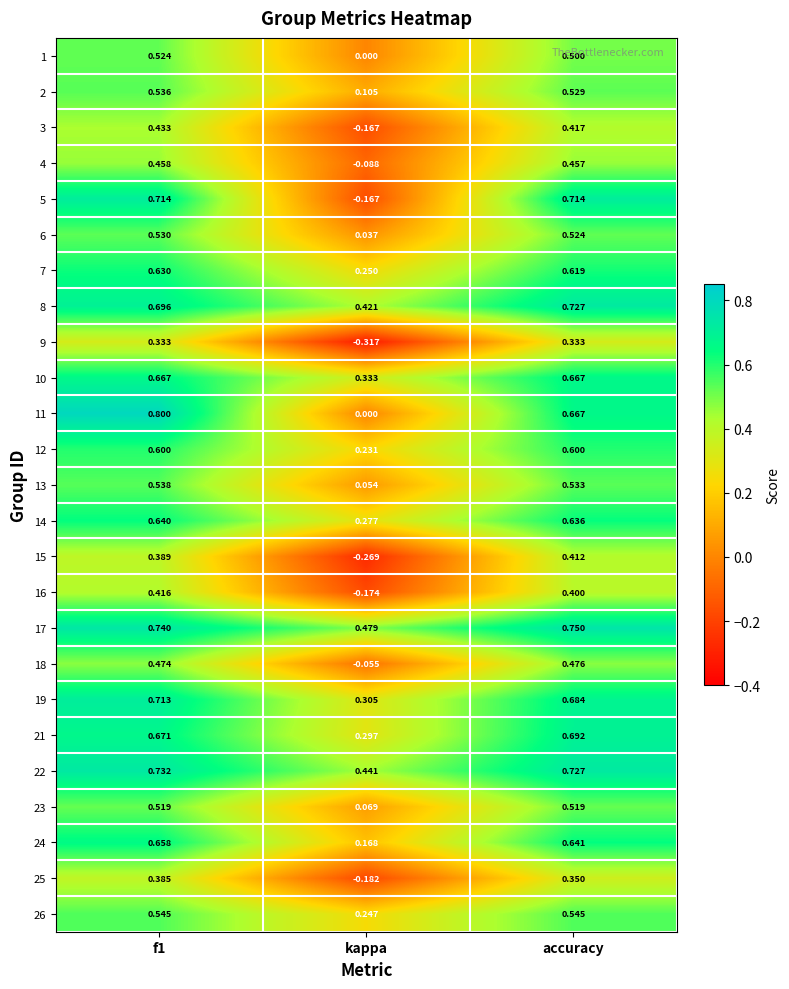

Between kappa and accuracy, which series saw the biggest shift?

5